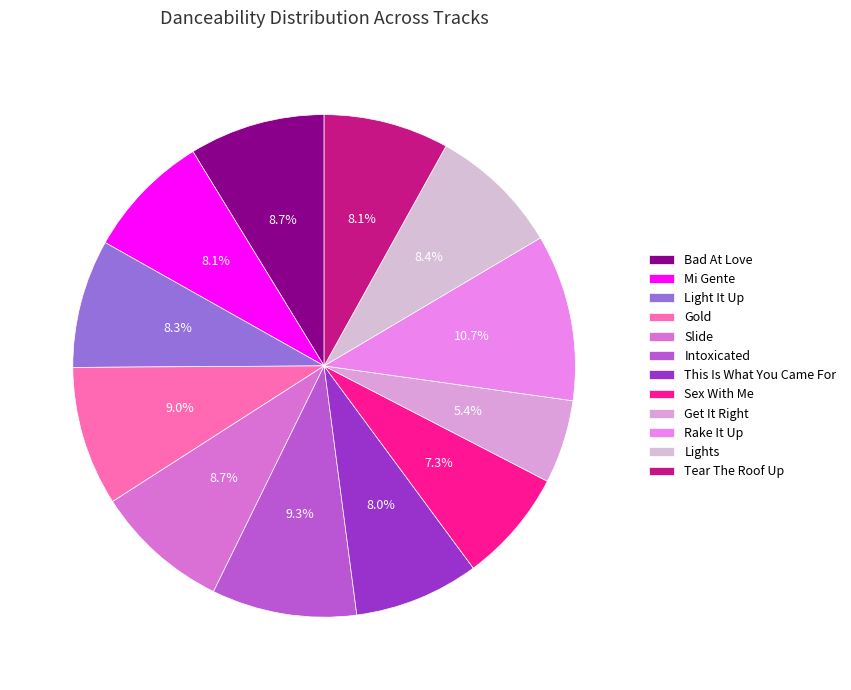

What is the largest slice in the pie chart?

Rake It Up